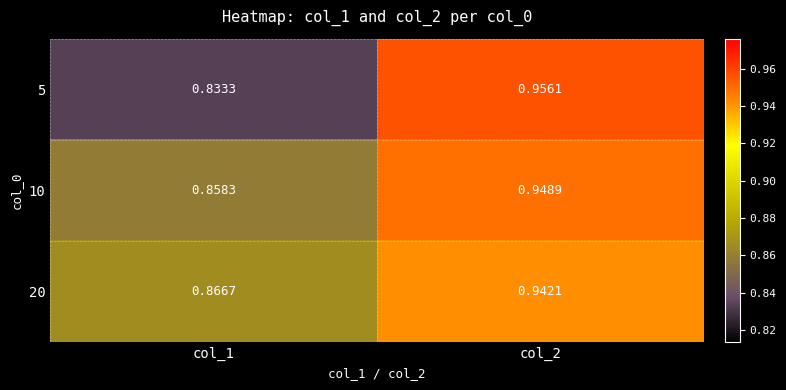

Is the value of 5 at col_2 greater than the value of 20 at col_2?

Yes